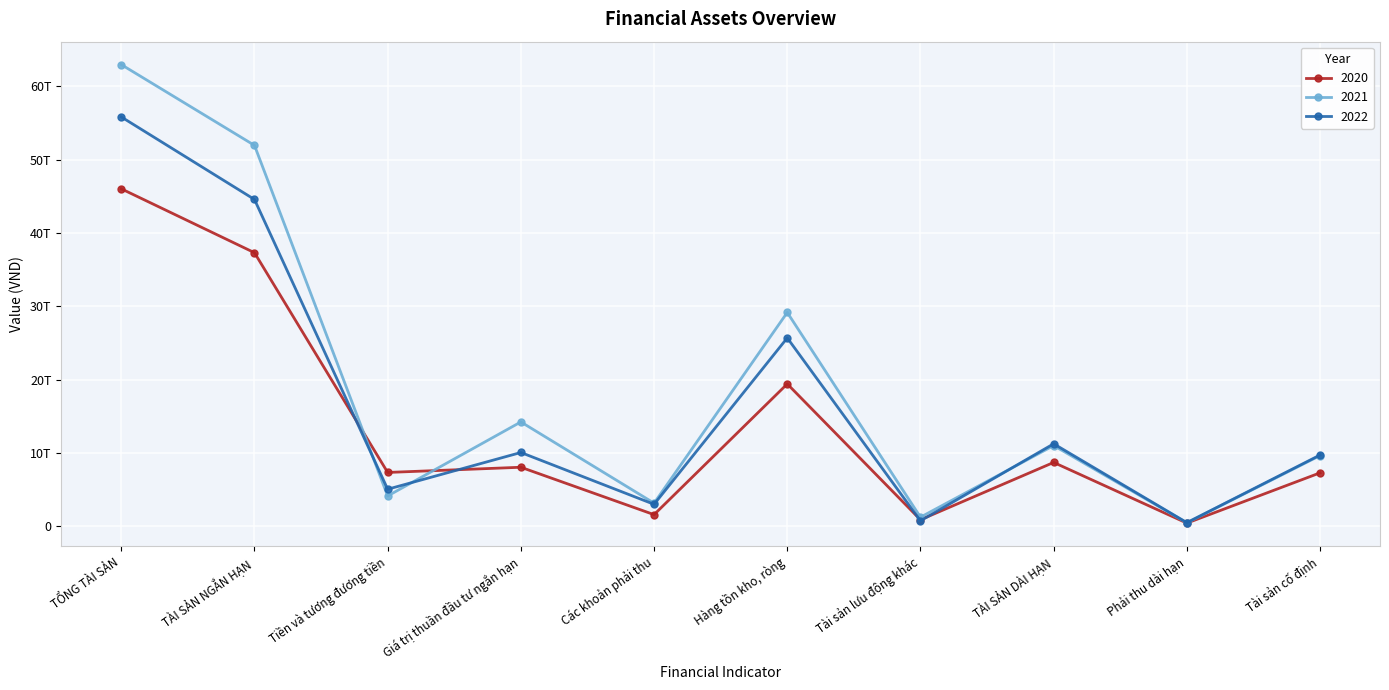

What are all the series names shown in the legend?

2020, 2021, 2022